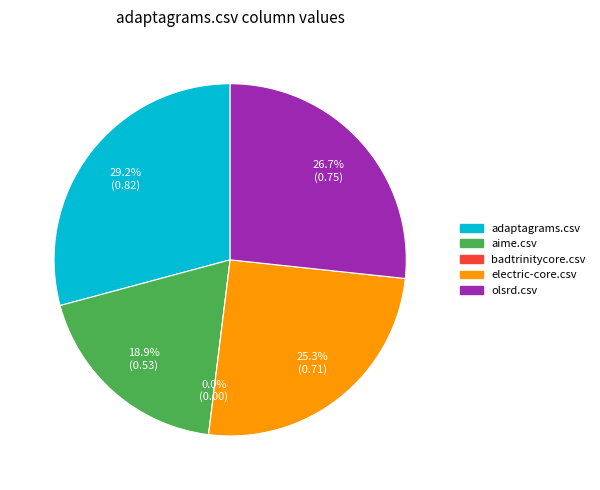

What is the largest slice in the pie chart?

adaptagrams.csv